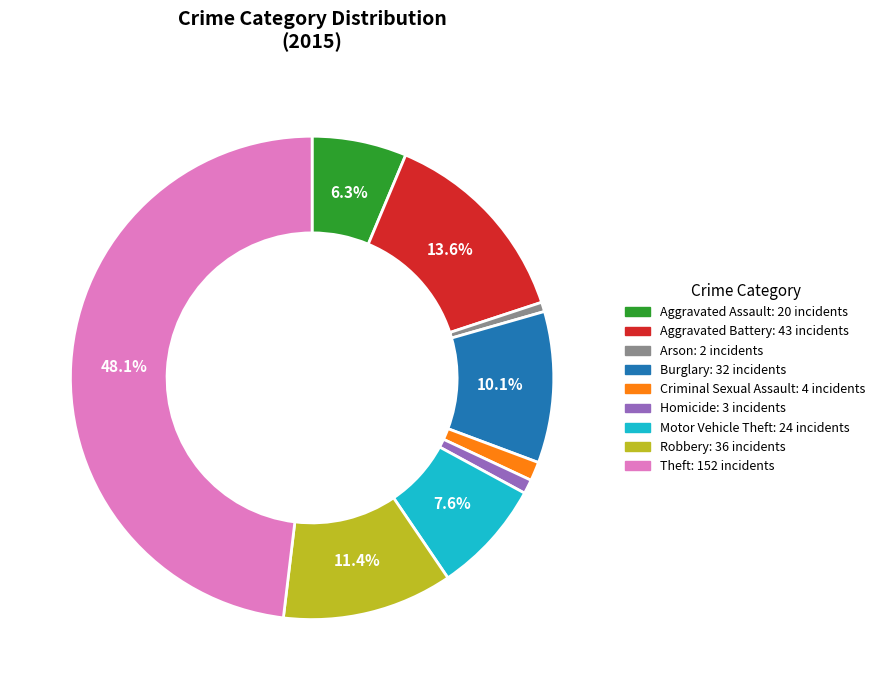

Which has a higher value, Aggravated Assault or Robbery?

Robbery